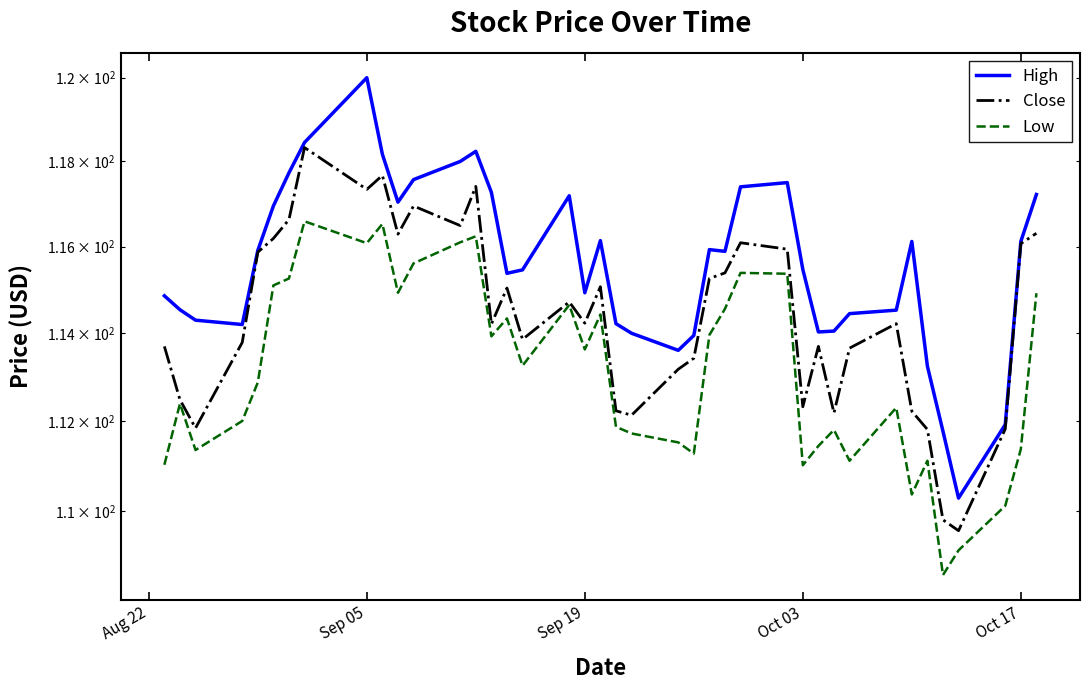

What are all the series names shown in the legend?

High, Close, Low